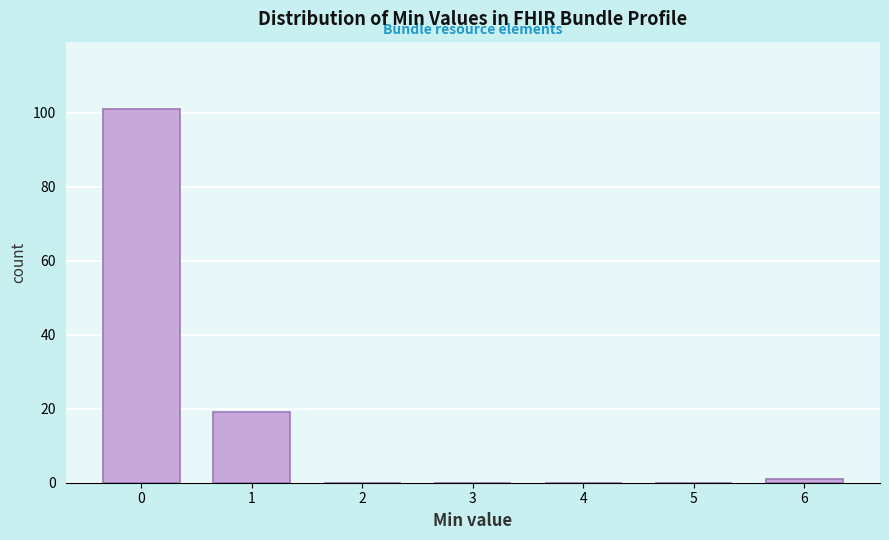

Reading left to right, list every bar in this chart as the range it spans on the x-axis followed by its height. The values are not printed on the chart, so give them approximately, as read against the axis.

-0.5 to 0.5: 102
0.5 to 1.5: 20
1.5 to 2.5: 0
2.5 to 3.5: 0
3.5 to 4.5: 0
4.5 to 5.5: 0
5.5 to 6.5: under 2